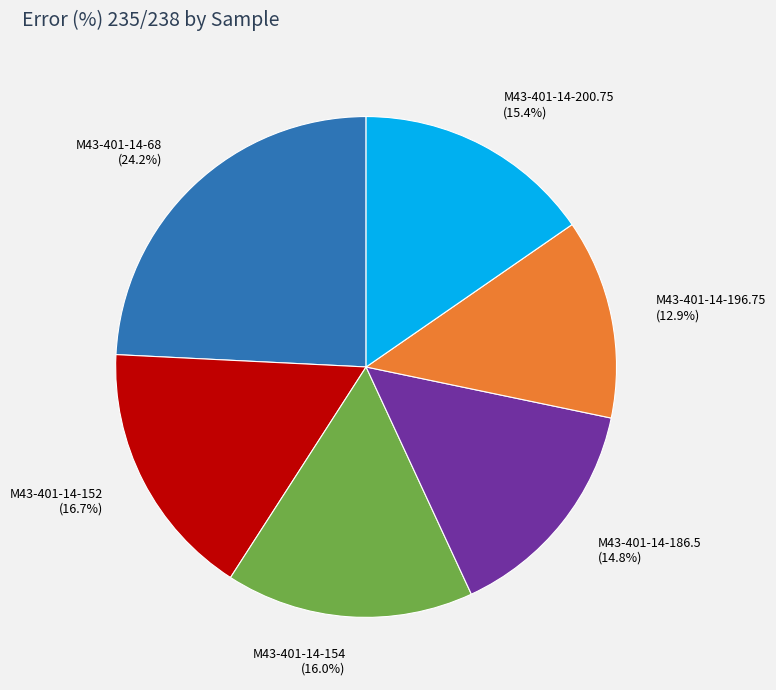

Between M43-401-14-154 (16.0%) and M43-401-14-68 (24.2%), which is larger?

M43-401-14-68 (24.2%)